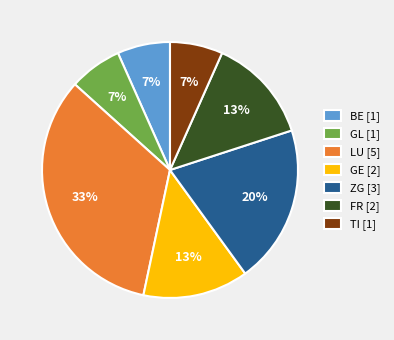

Count the number of slices in the pie.

7